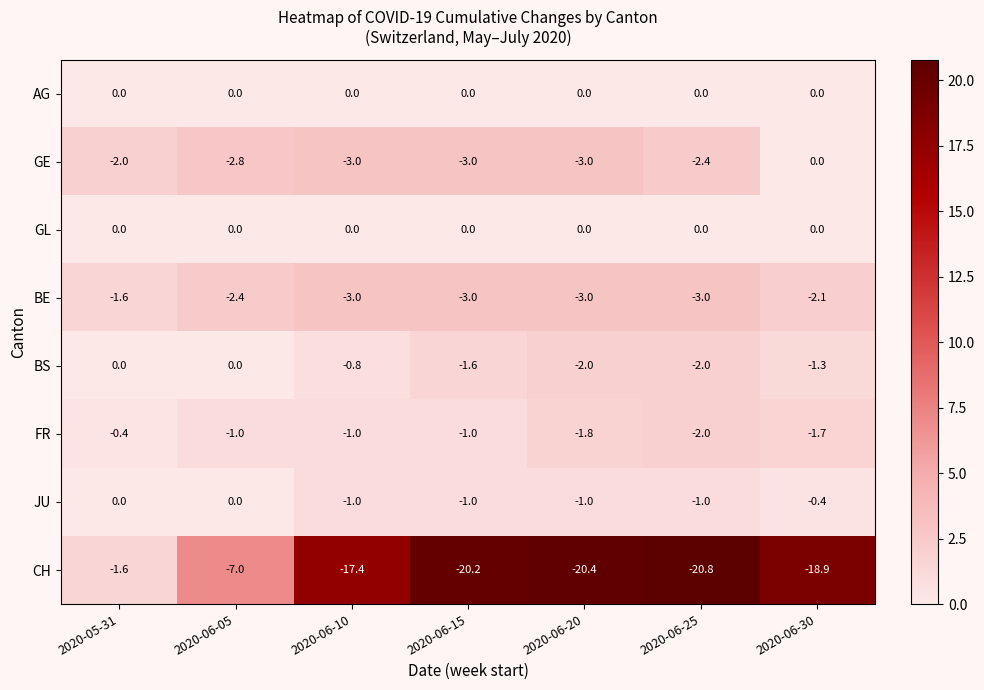

The BE series shows -4.2 at 2020-06-10. True or false?

False